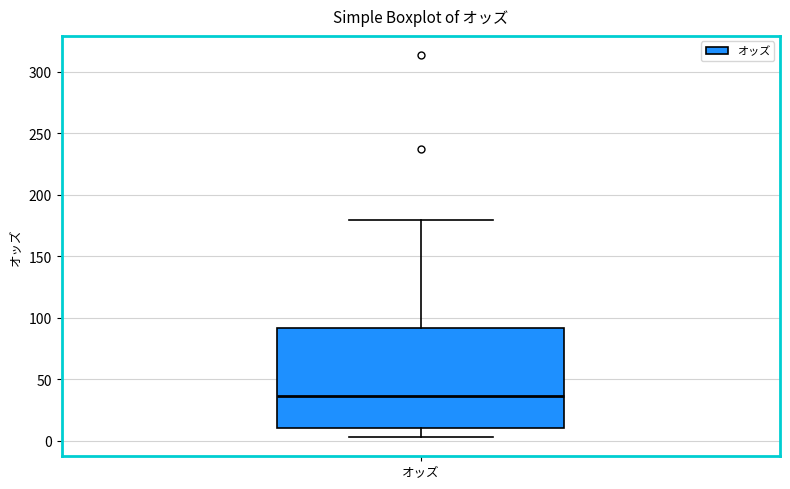

Where is the upper edge of the box for オッズ on the y-axis? The values are not printed on the chart, so give them approximately, as read against the axis.

90